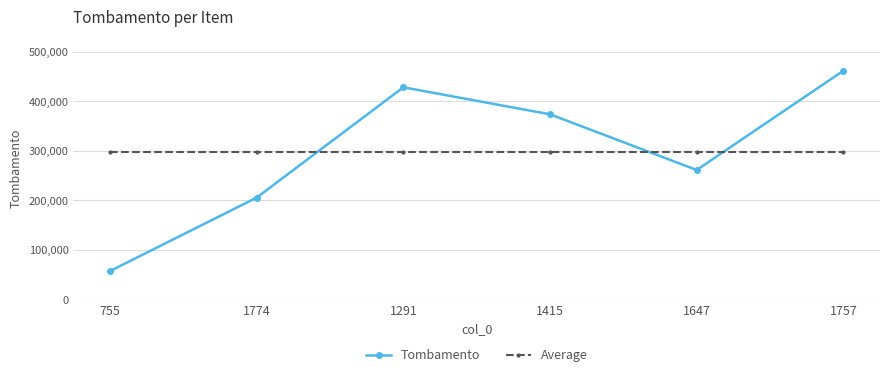

Between 1774 and 1647, which series saw the biggest shift?

Tombamento